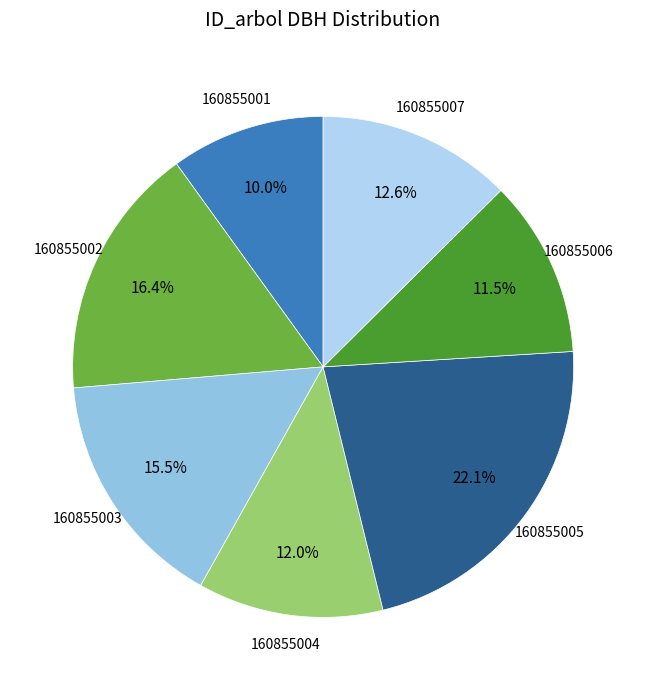

Which slice is the largest?

160855005